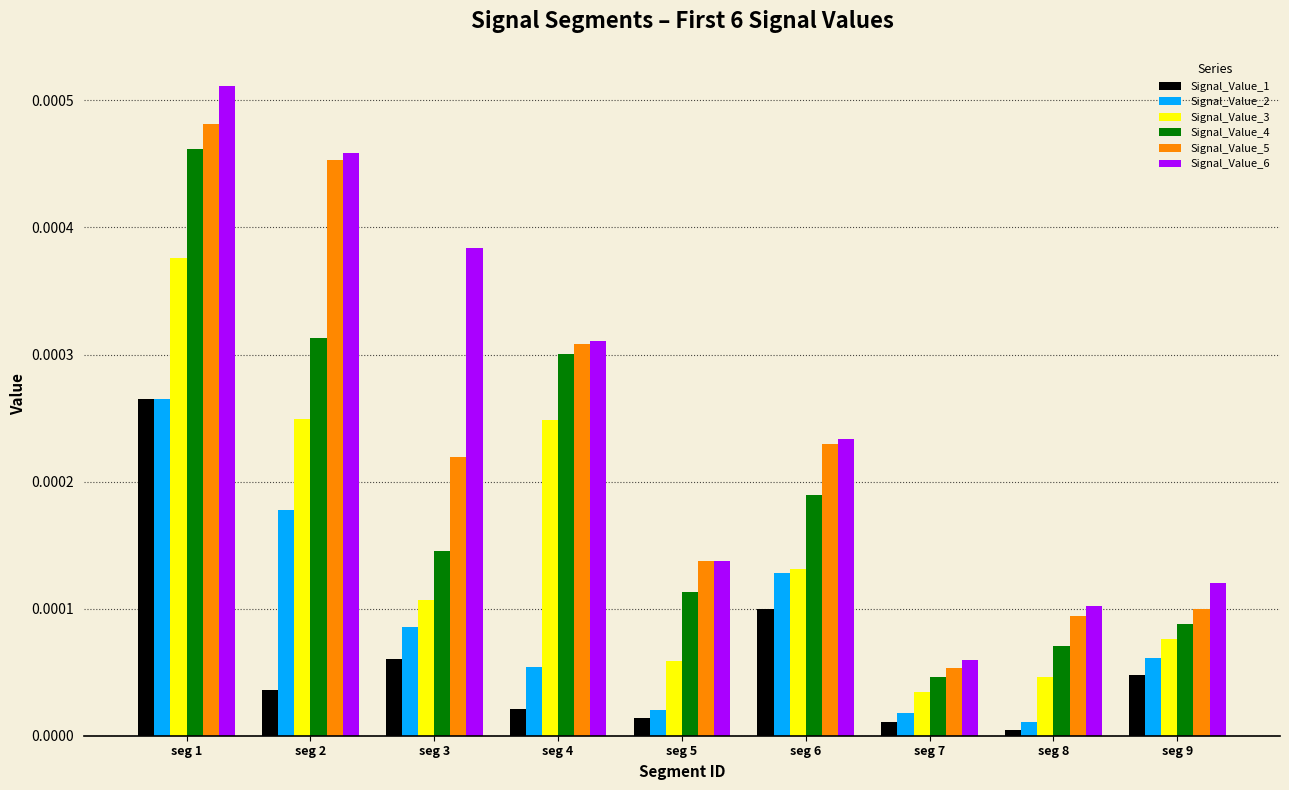

What are all the series names shown in the legend?

Signal_Value_1, Signal_Value_2, Signal_Value_3, Signal_Value_4, Signal_Value_5, Signal_Value_6